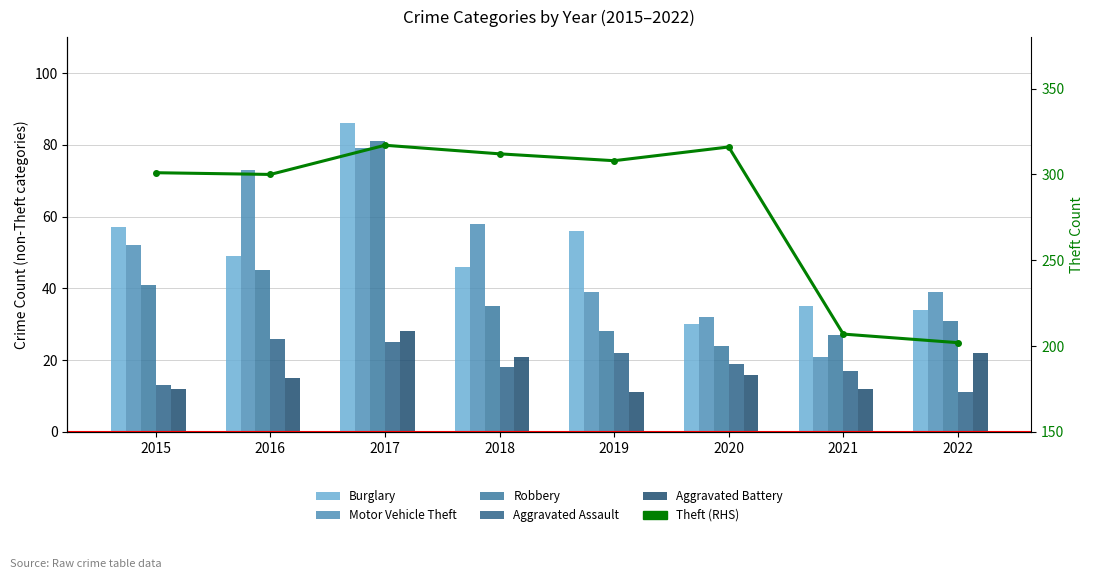

Reading left to right, extract all data points from this chart.

Burglary: 57	49	86	46	56	30	35	34
Motor Vehicle Theft: 52	73	79	58	39	32	21	39
Robbery: 41	45	81	35	28	24	27	31
Aggravated Assault: 13	26	25	18	22	19	17	11
Aggravated Battery: 12	15	28	21	11	16	12	22
Theft (RHS): 301	300	317	312	308	316	207	202